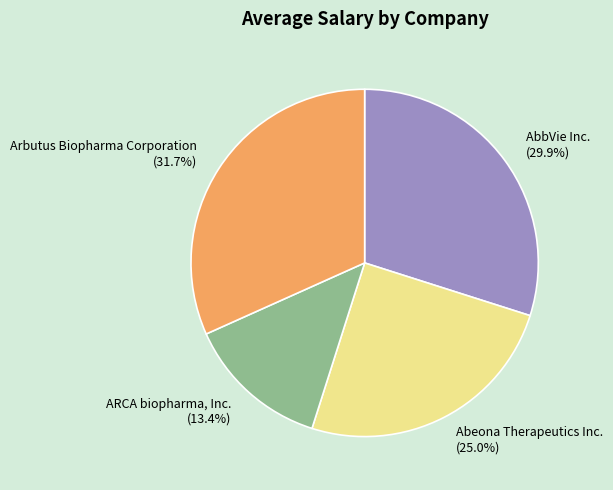

Is it true that ARCA biopharma, Inc. is 28% of the pie?

False